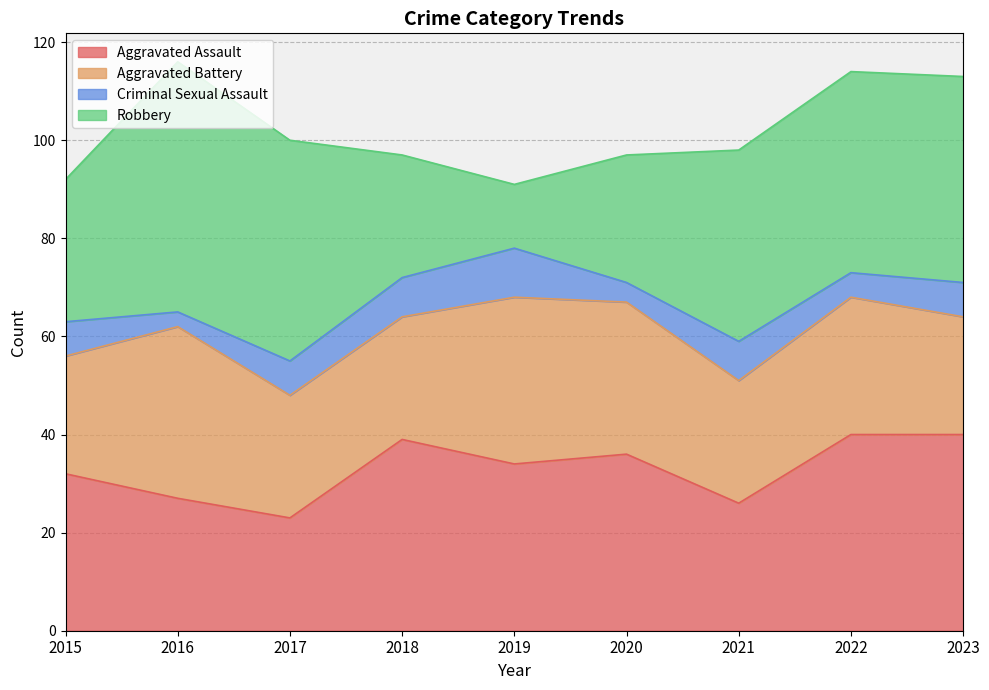

At which category does Aggravated Battery reach its first local peak?

2016